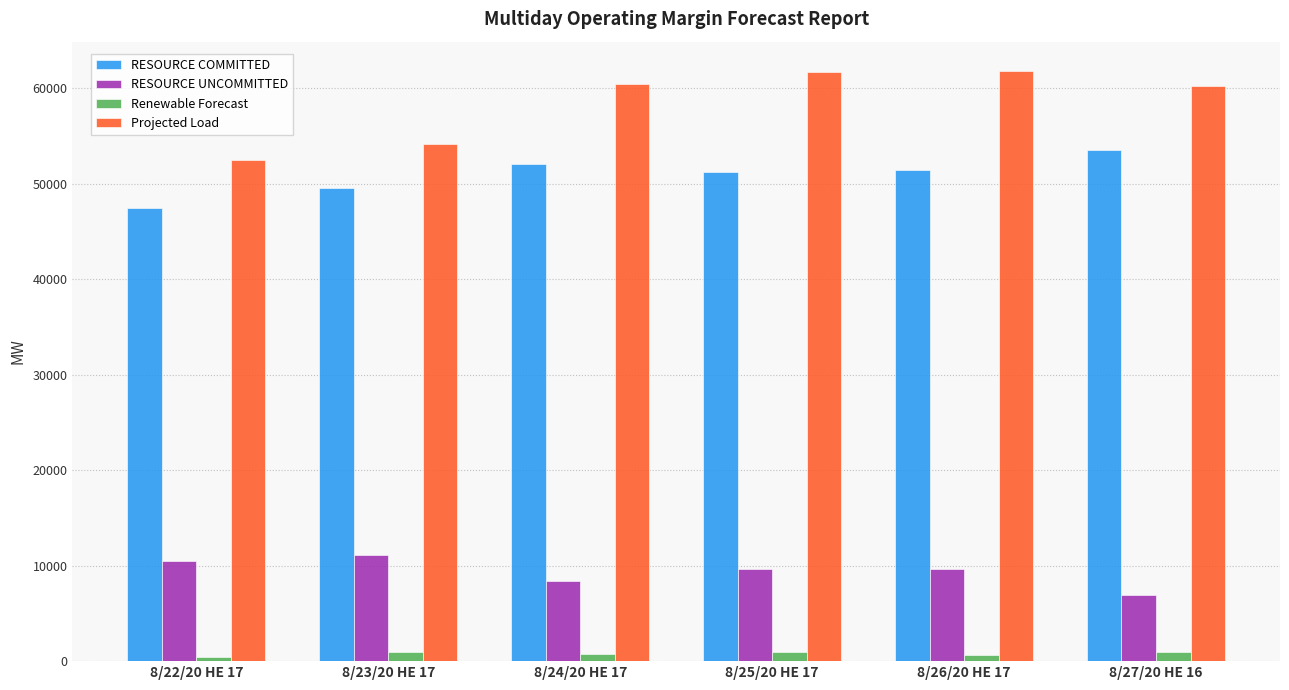

What are all the series names shown in the legend?

RESOURCE COMMITTED, RESOURCE UNCOMMITTED, Renewable Forecast, Projected Load